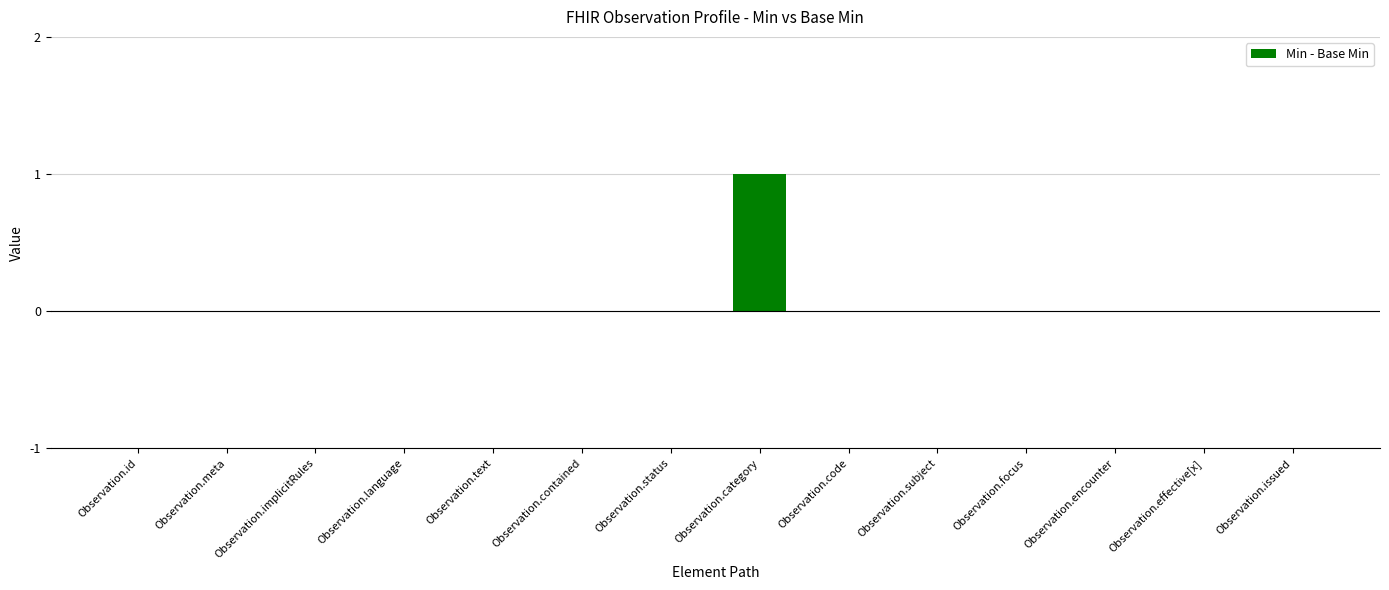

The chart shows a value of -1 at Observation.language. True or false?

False